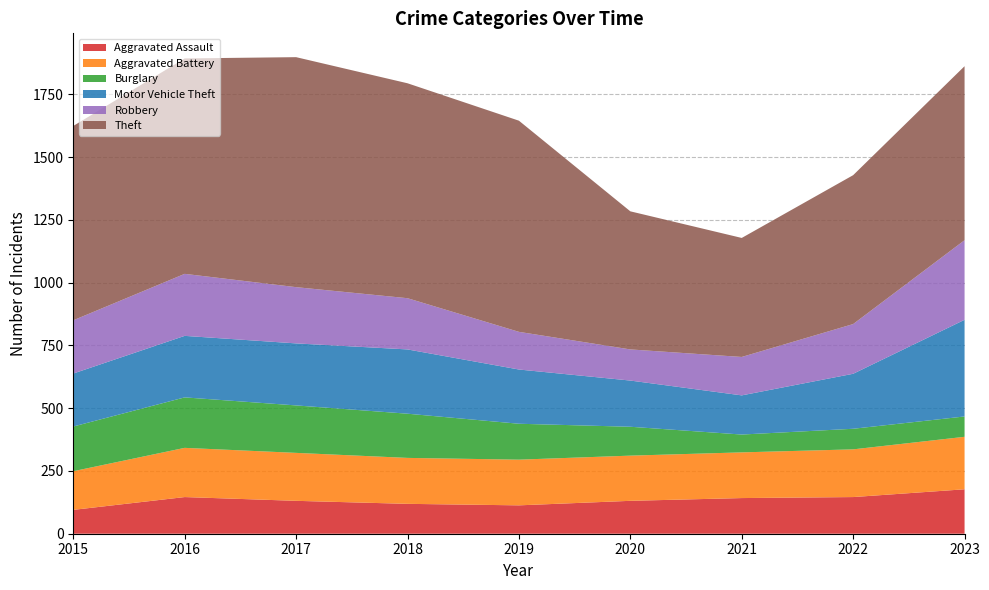

Reading left to right, transcribe all the data shown in this chart.

Aggravated Assault: 2015=95	2016=146	2017=131	2018=119	2019=113	2020=131	2021=142	2022=146	2023=177
Aggravated Battery: 2015=154	2016=196	2017=191	2018=183	2019=182	2020=180	2021=182	2022=190	2023=209
Burglary: 2015=178	2016=201	2017=189	2018=176	2019=143	2020=115	2021=71	2022=82	2023=81
Motor Vehicle Theft: 2015=211	2016=245	2017=247	2018=256	2019=216	2020=184	2021=156	2022=219	2023=385
Robbery: 2015=212	2016=247	2017=224	2018=204	2019=150	2020=124	2021=153	2022=198	2023=317
Theft: 2015=774	2016=858	2017=916	2018=856	2019=841	2020=550	2021=474	2022=593	2023=693